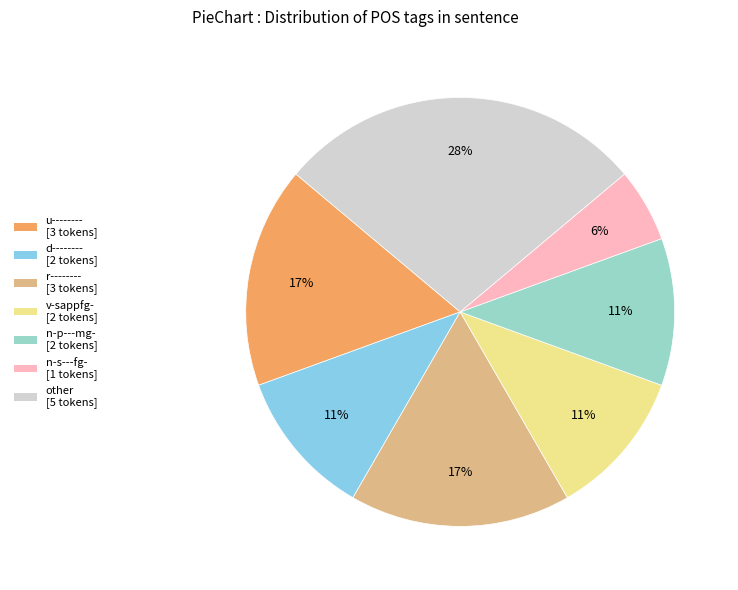

Is there any slice that represents more than half of the pie?

No